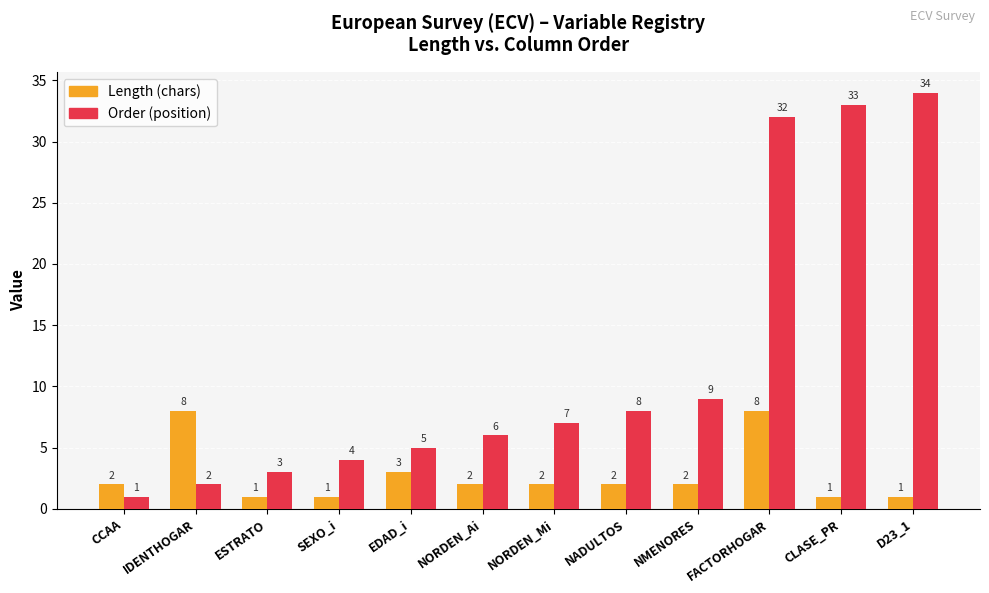

What is the total value across all series at NORDEN_Ai?

8